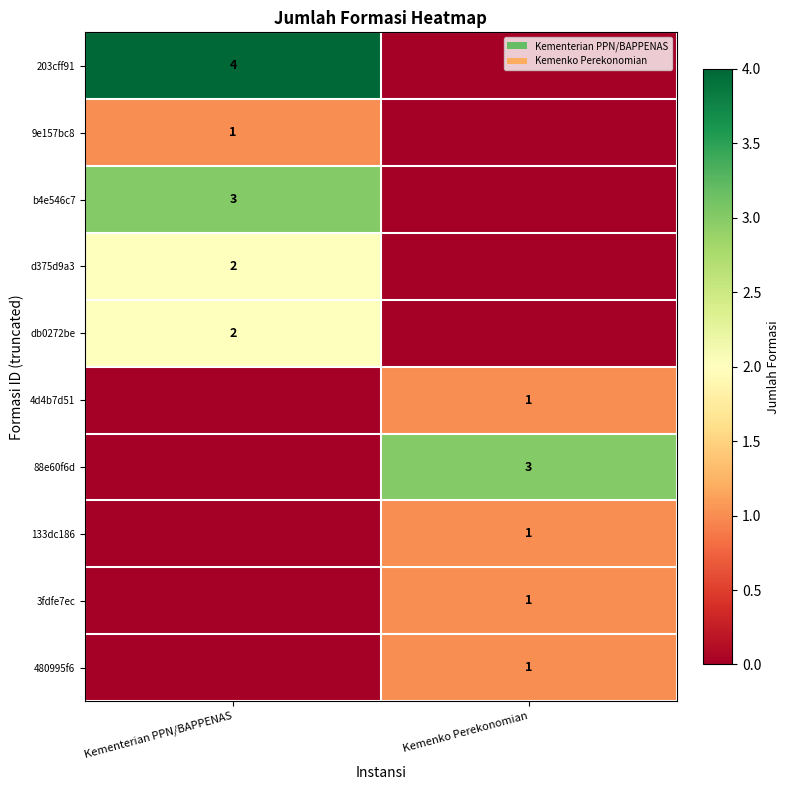

The 9e157bc8 series shows 0 at Kementerian PPN/BAPPENAS. True or false?

False